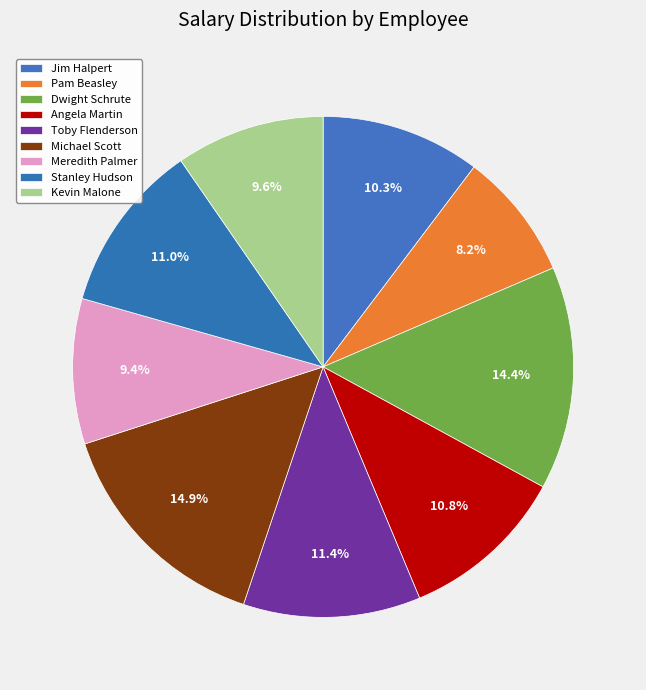

Which category has the smallest portion of the pie?

Pam Beasley